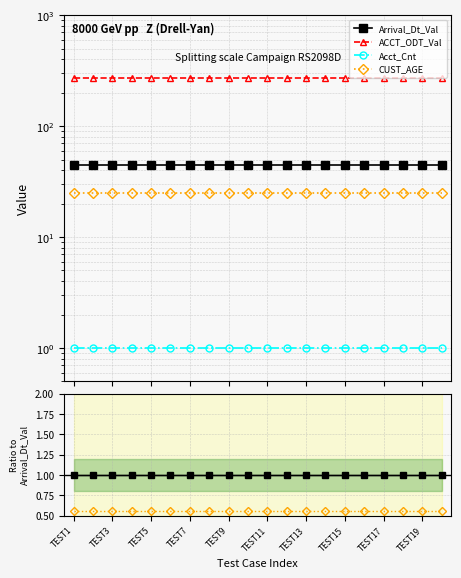

True or false: Acct_Cnt and ACCT_ODT_Val intersect in this chart.

False